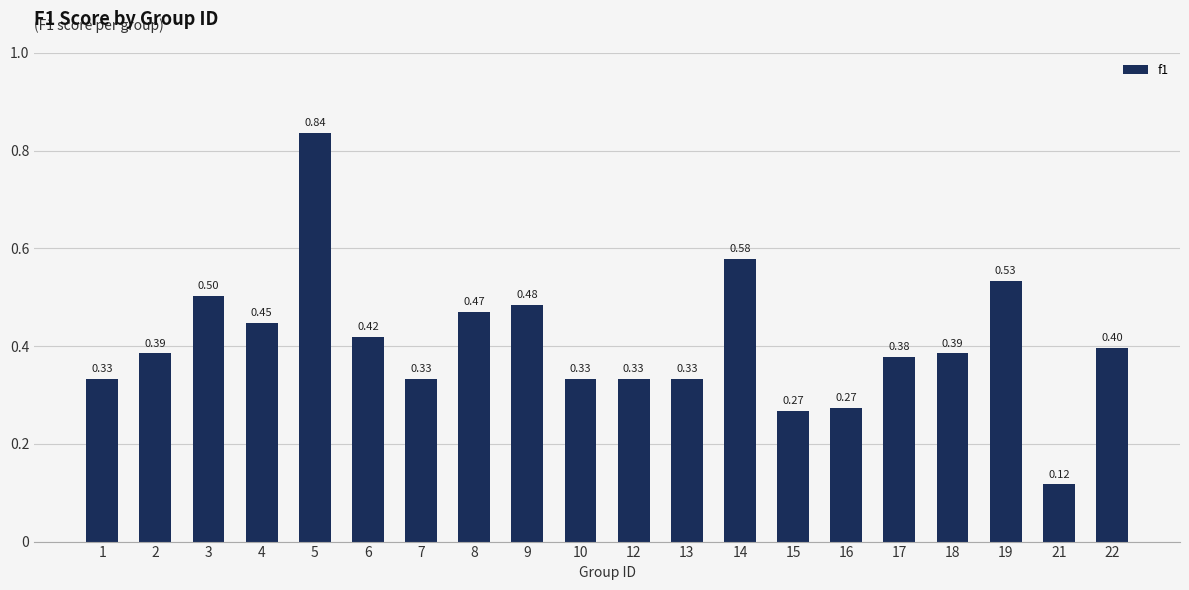

Read the value at 22.

0.4